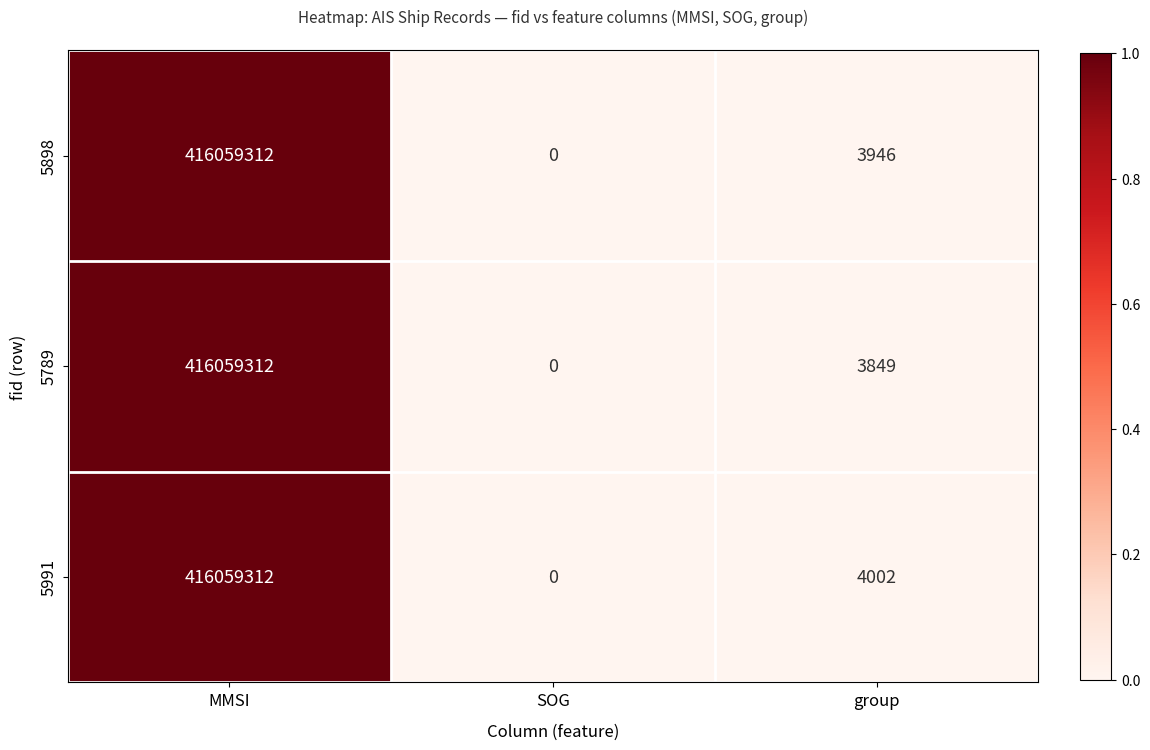

What is the average value of the 5789 series?

138687720